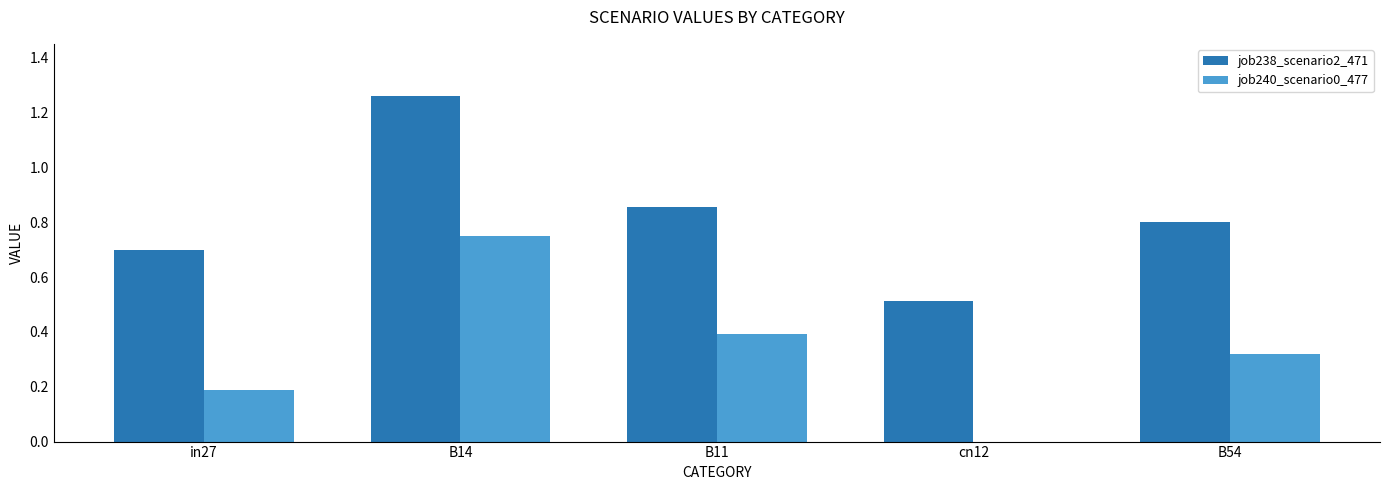

The value of job240_scenario0_477 at B14 is 1.1. True or false?

False